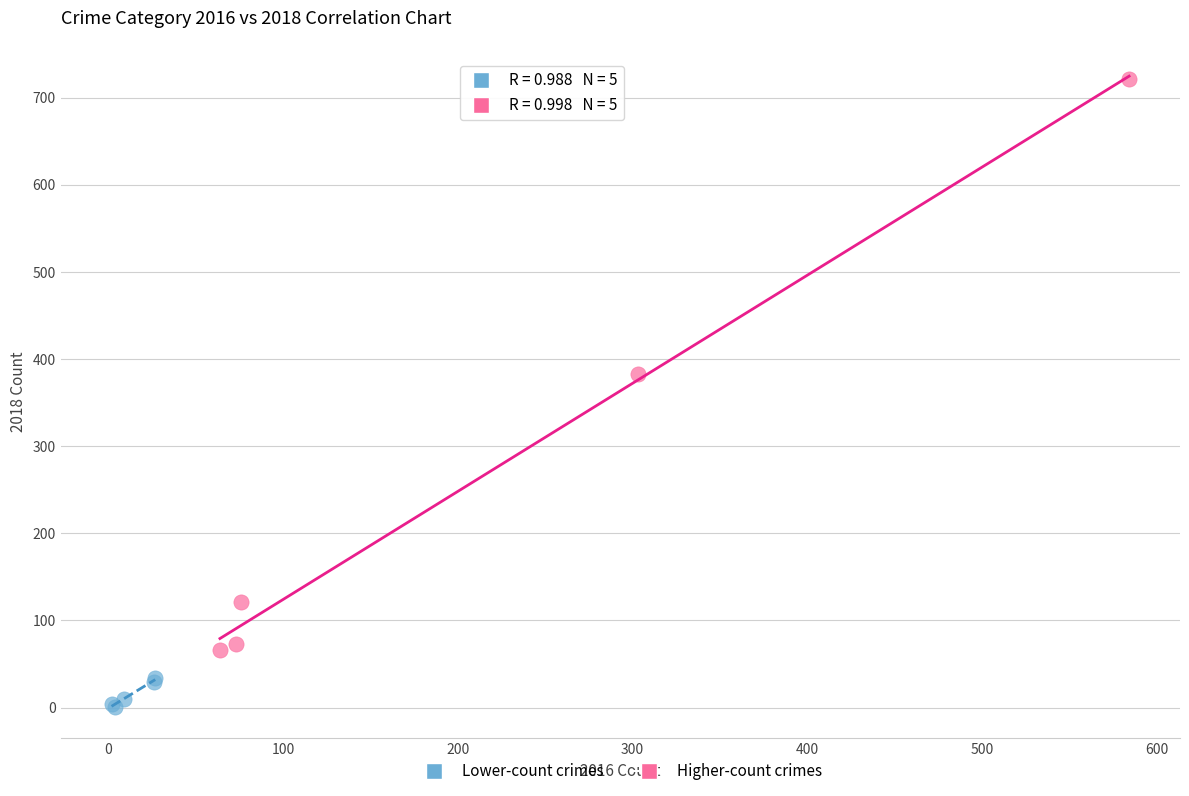

Which series reaches the maximum Y coordinate?

Higher-count crimes